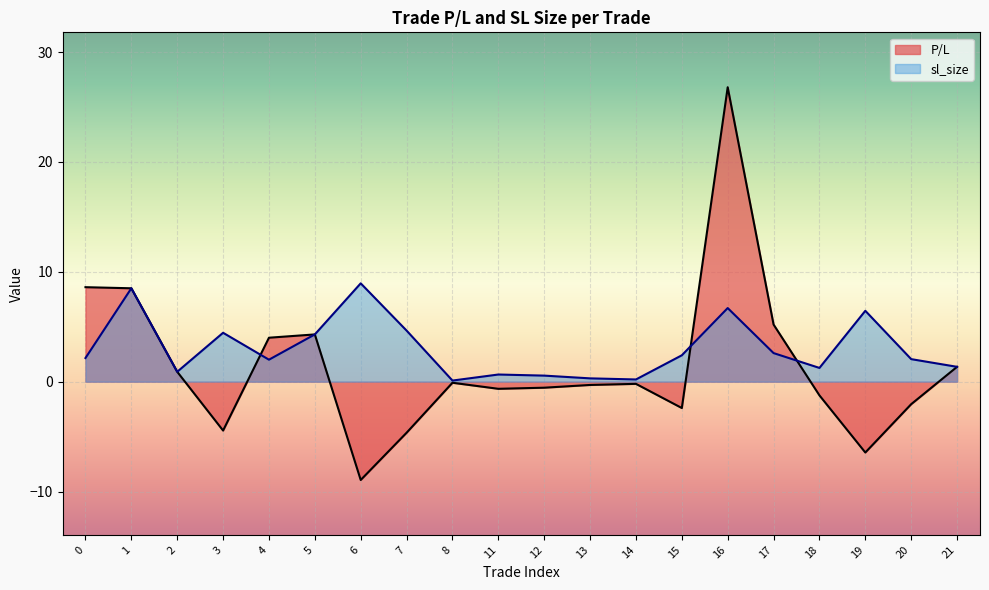

What is the difference between the maximum and minimum values in the P/L series?

35.7